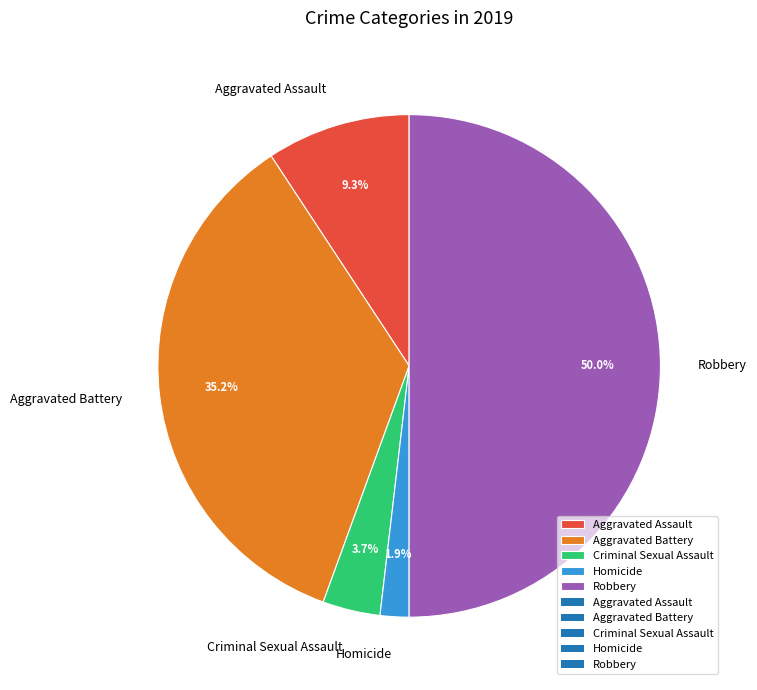

Does Aggravated Assault account for over 50% of the chart?

No